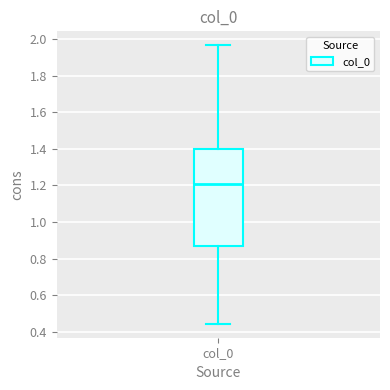

Where is the upper edge of the box for col_0 on the y-axis? The values are not printed on the chart, so give them approximately, as read against the axis.

1.40